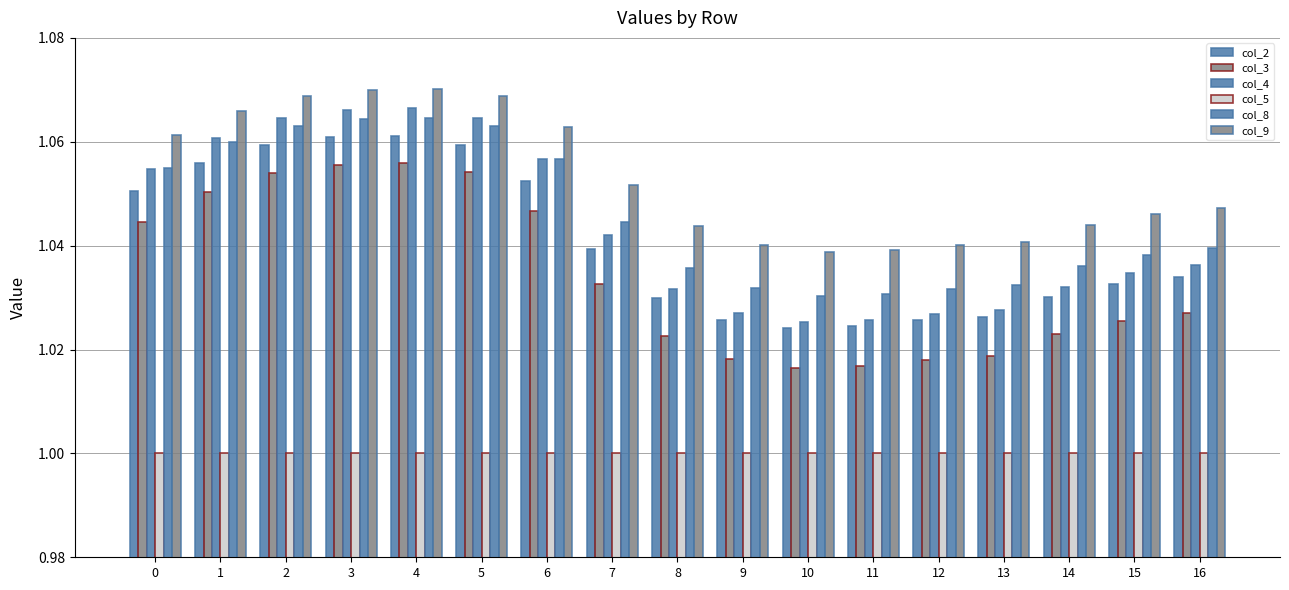

How many bars are there in total?

102